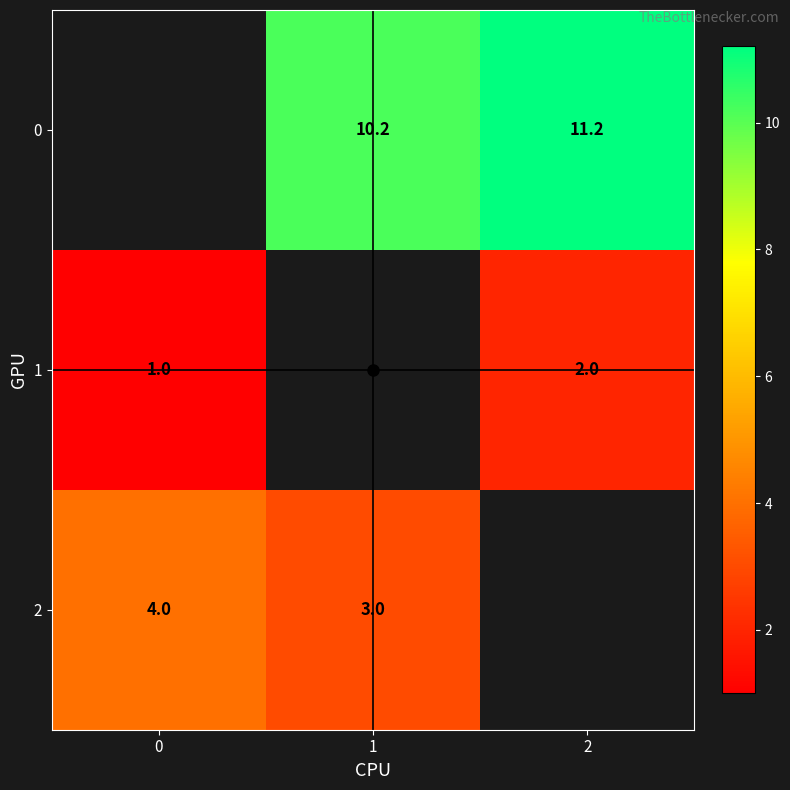

Is the value of 1 at 1 greater than the value of 0 at 2?

No